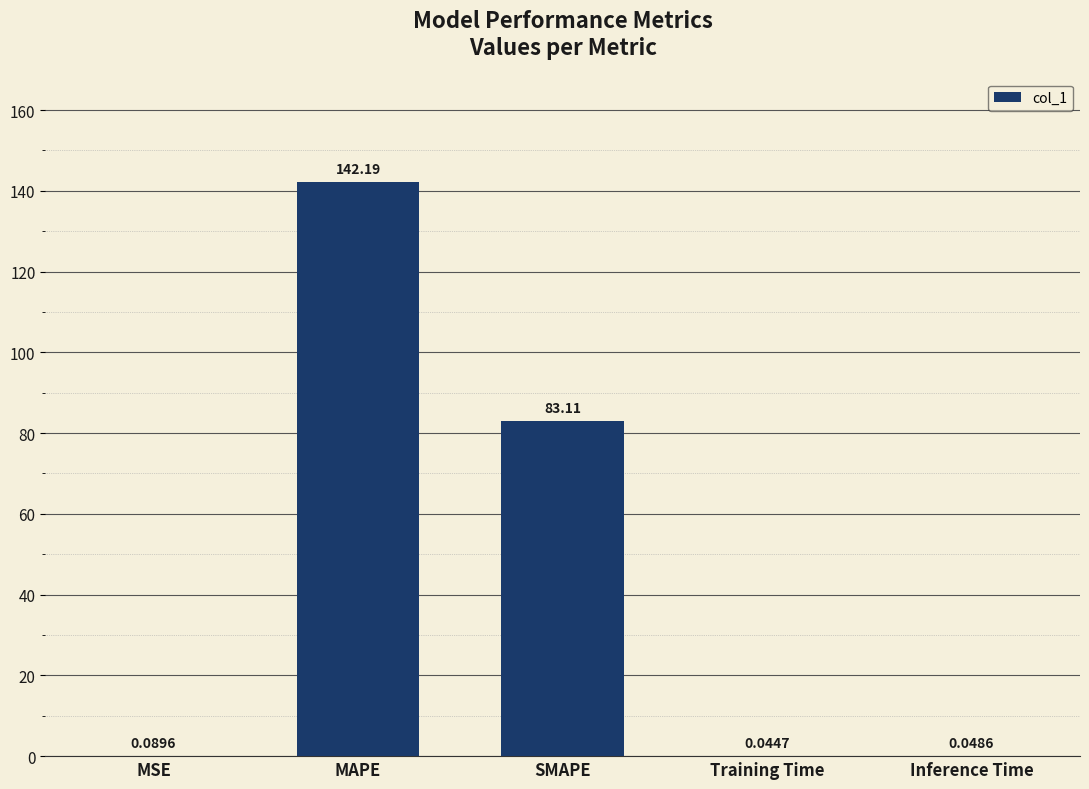

Which label corresponds to the largest value in the chart?

MAPE